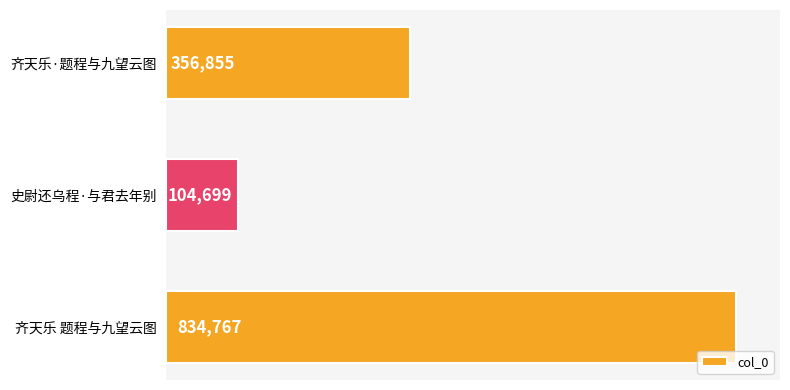

How many series are shown in this chart?

1